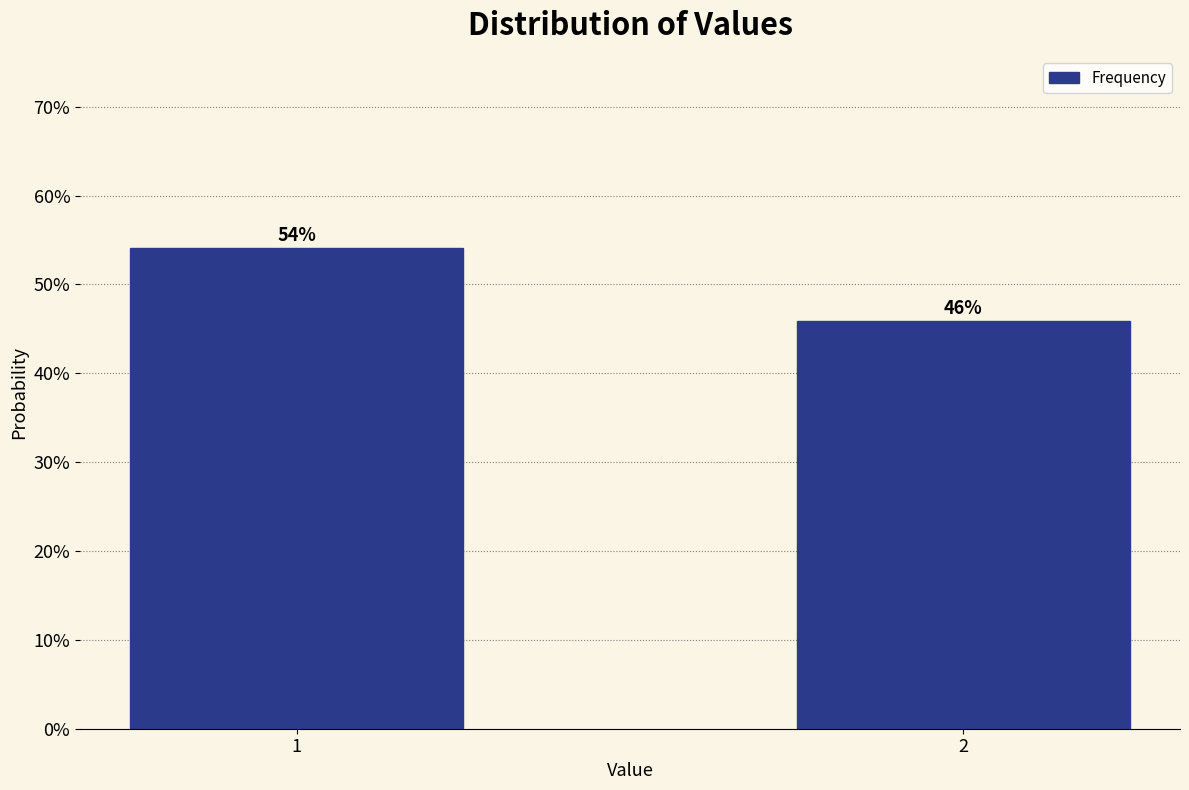

What is the value of the 2nd bar from the left?

45.9